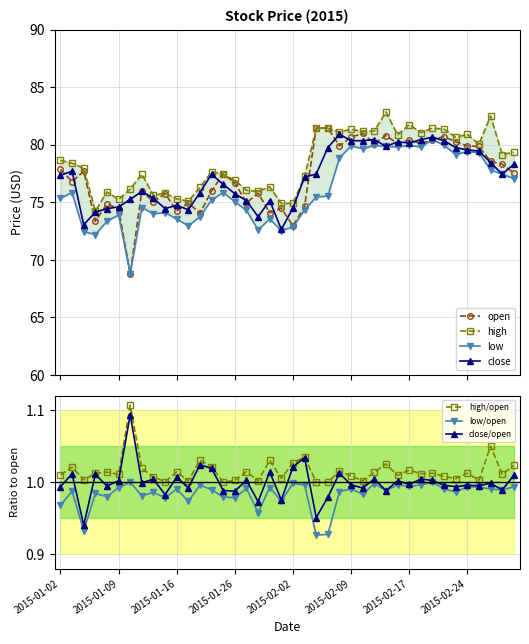

At which label does high reach its peak?

2015-02-12